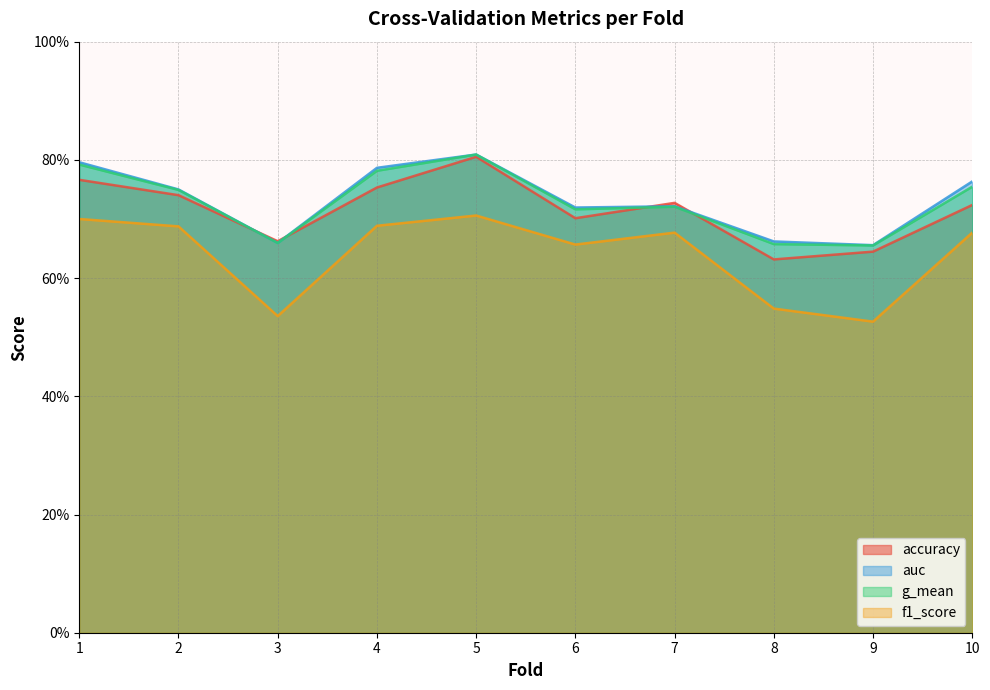

Rank the series at 8 from highest to lowest value.

auc, g_mean, accuracy, f1_score